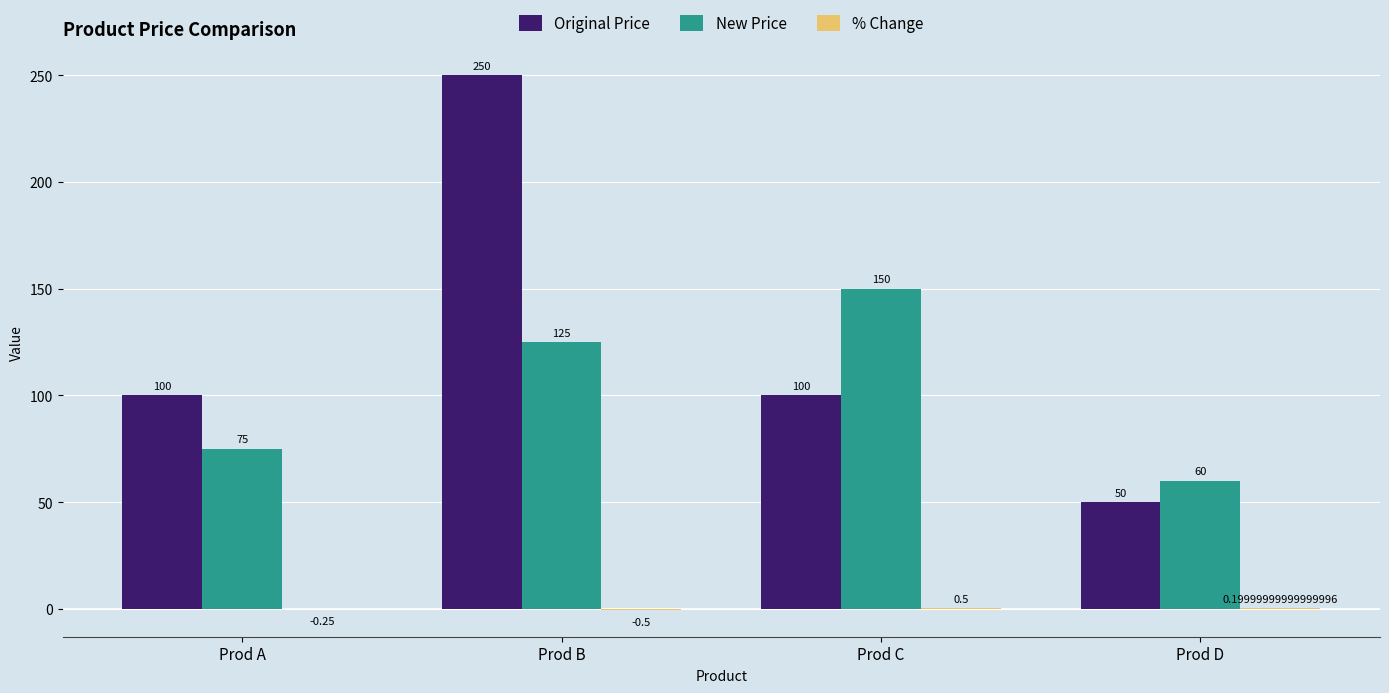

Count the New Price values in the range 75 to 150.

3